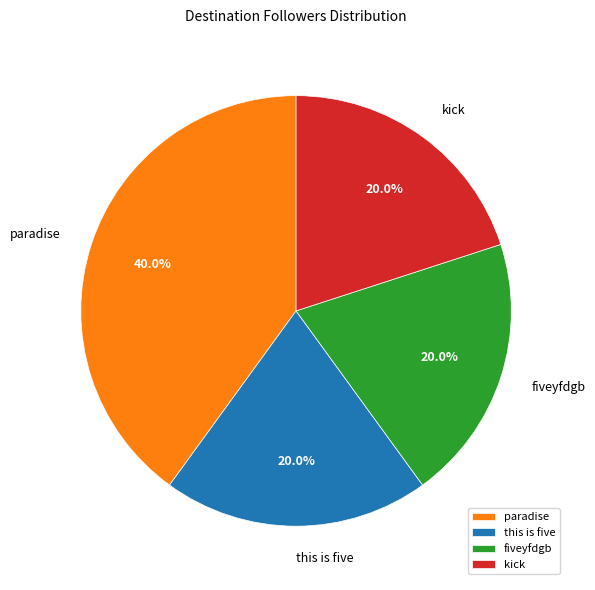

Is there a majority slice in this chart?

No